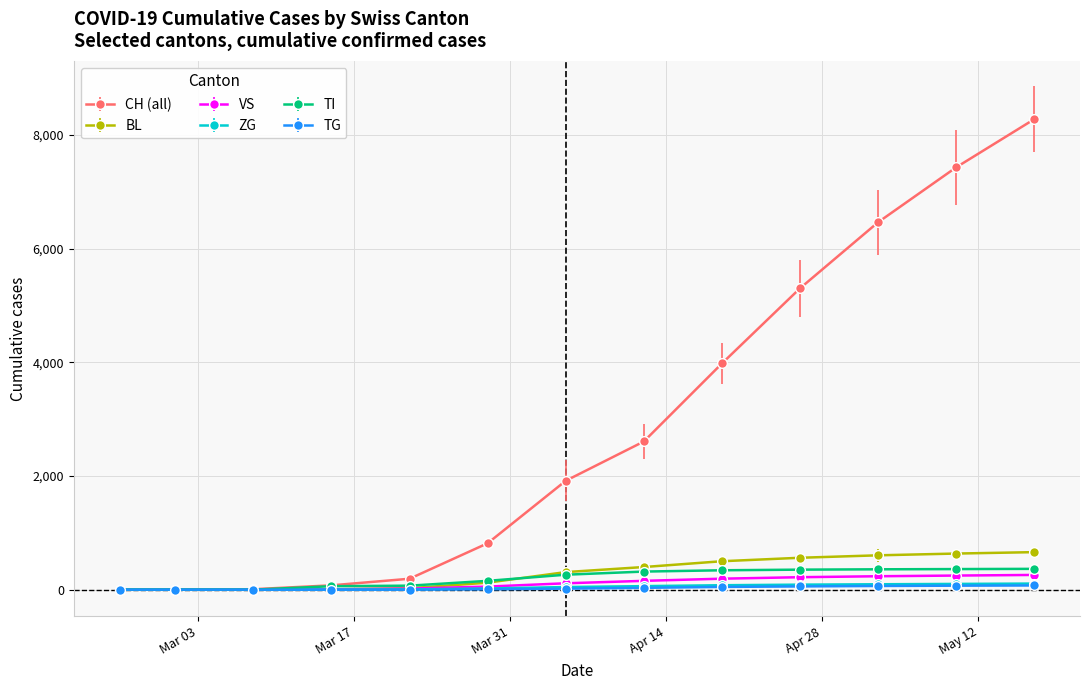

Which series has the largest total across all categories?

CH (all)